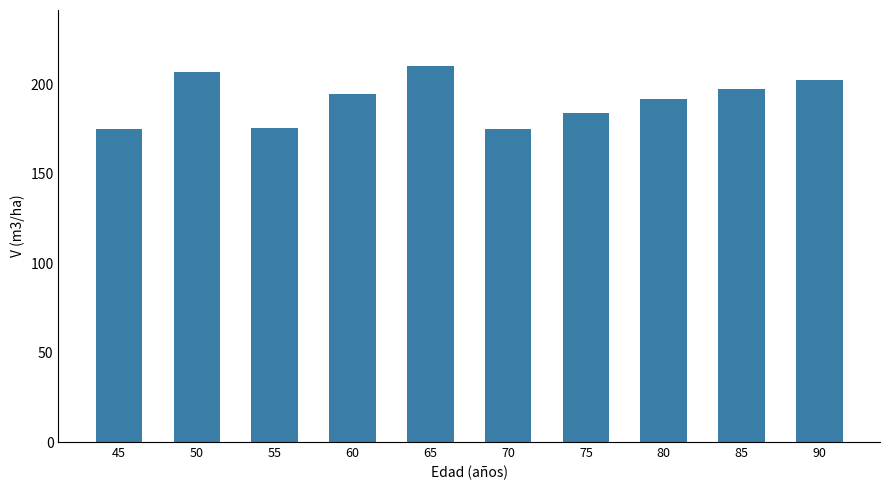

What is the sum of all values?

1910.9